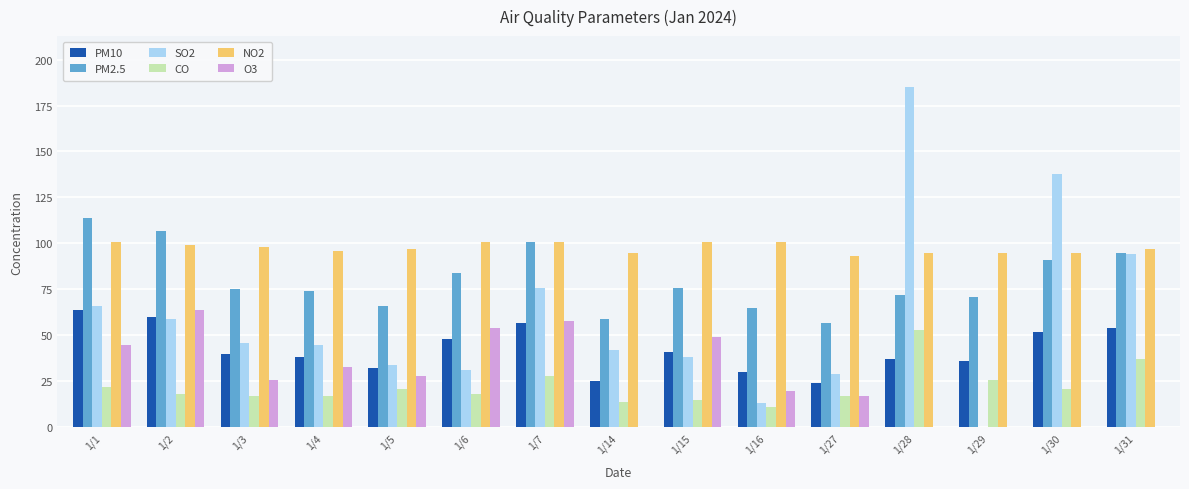

True or false: CO has a value of 17 at 1/3.

True